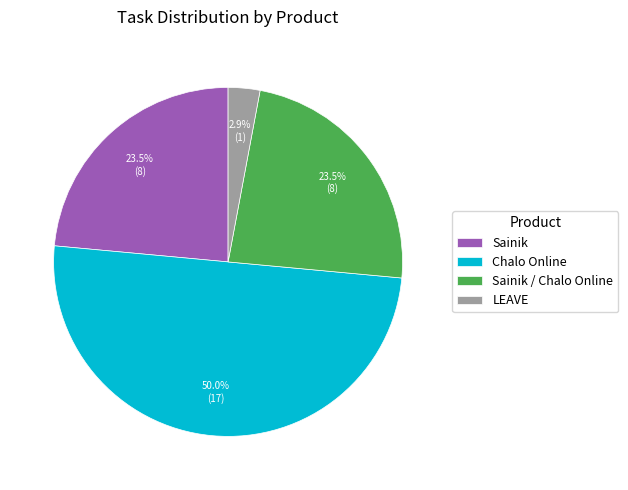

Approximately how many times larger is the value at Chalo Online compared to Sainik / Chalo Online?

2.1